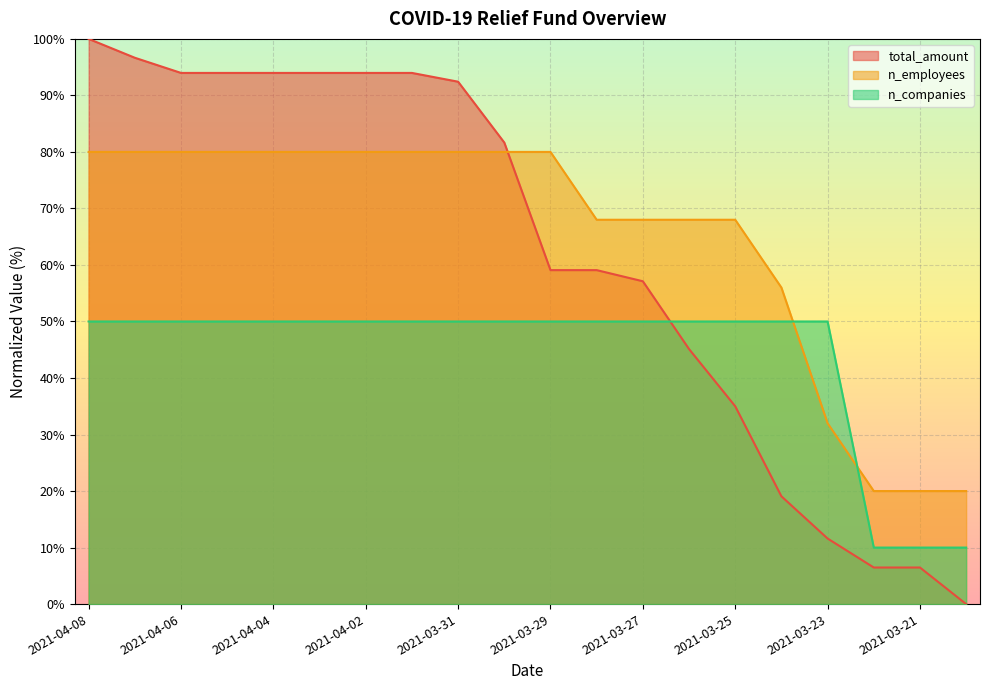

Rank the series at 2021-03-22 from highest to lowest value.

n_employees, n_companies, total_amount